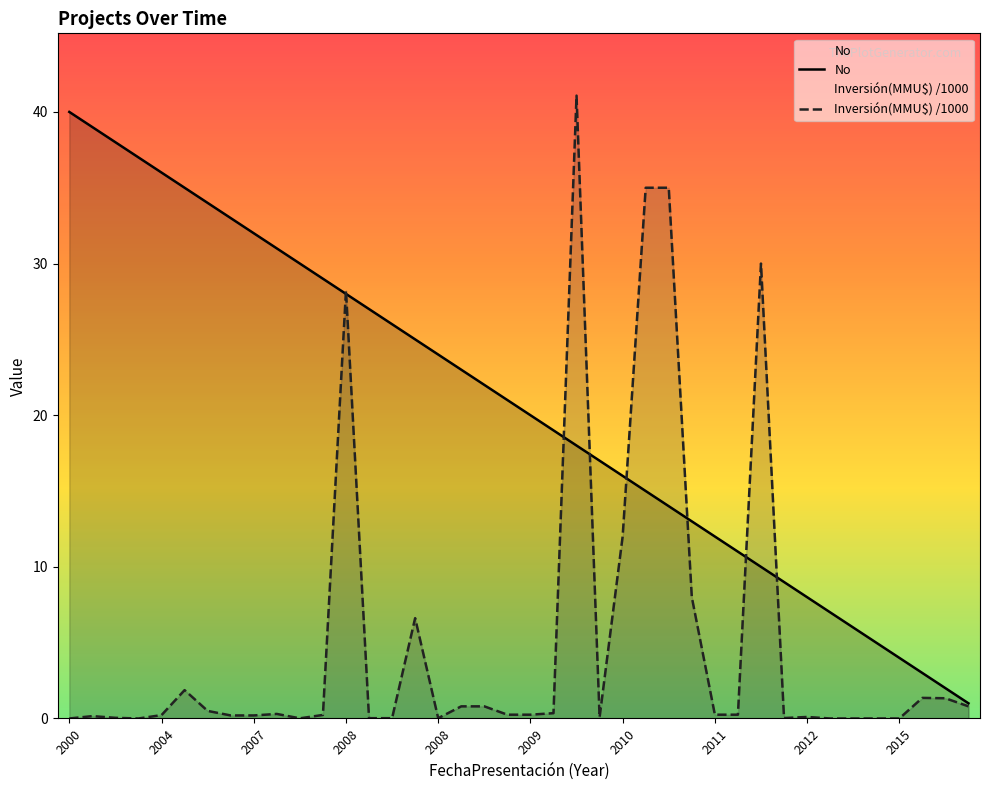

At which category does the chart reach its peak across all series?

22